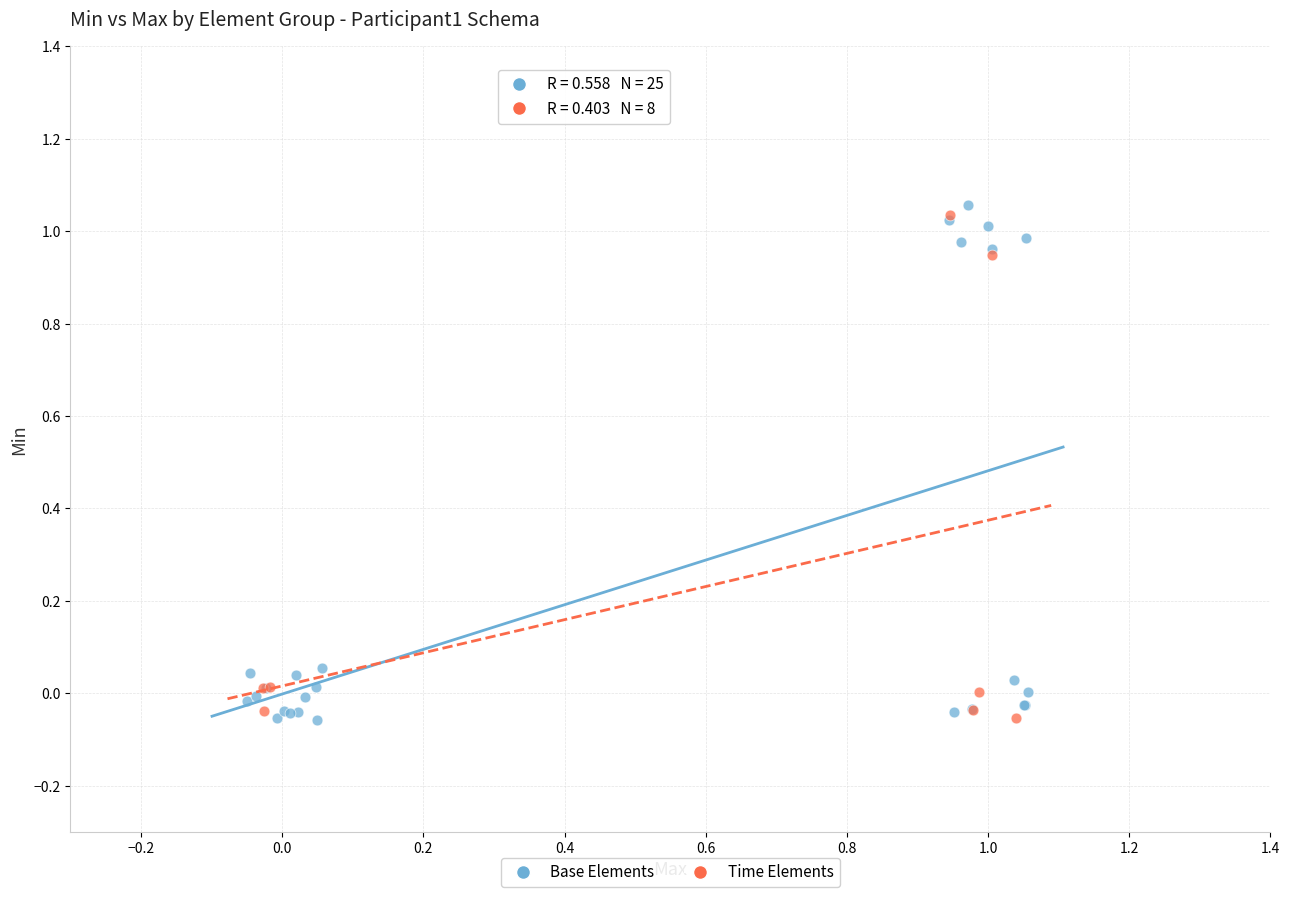

Which series has the largest Y range (max minus min)?

Base Elements